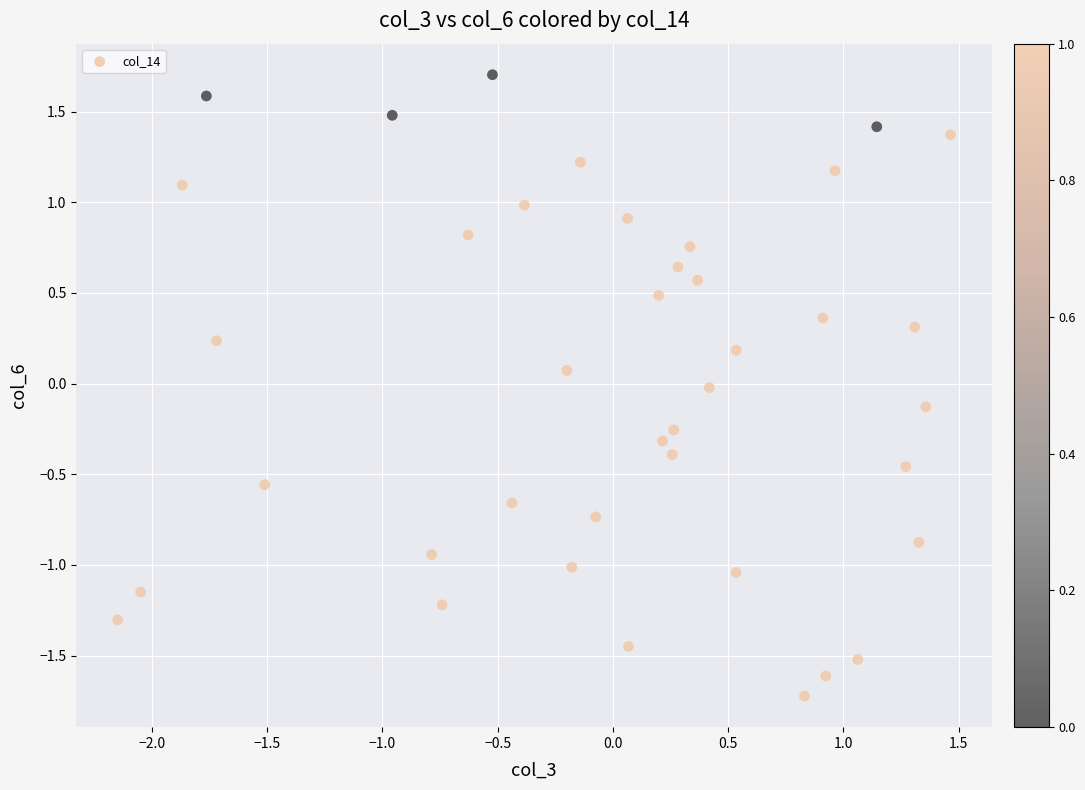

What is the range of X values (max minus min)?

3.6